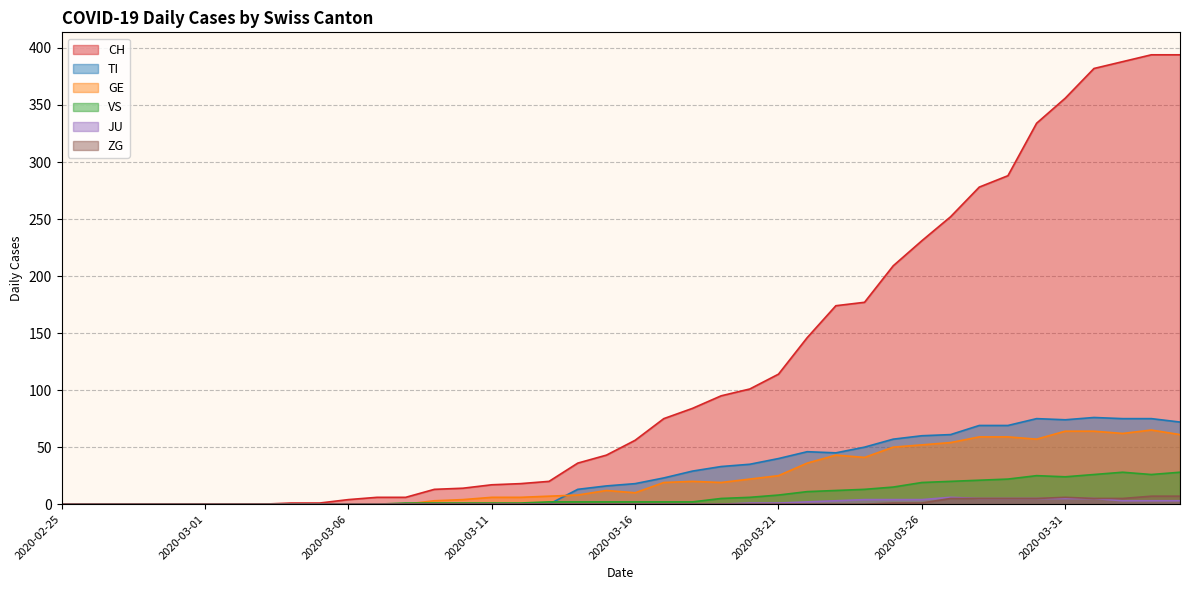

What is the difference between the second highest and minimum values in the ZG series?

7